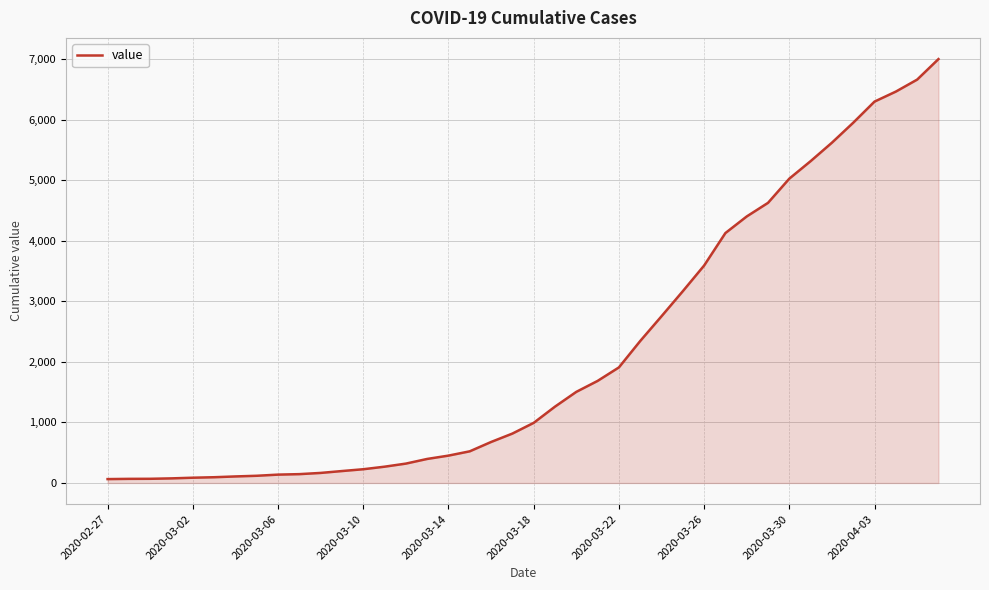

What is the greatest value displayed?

7003